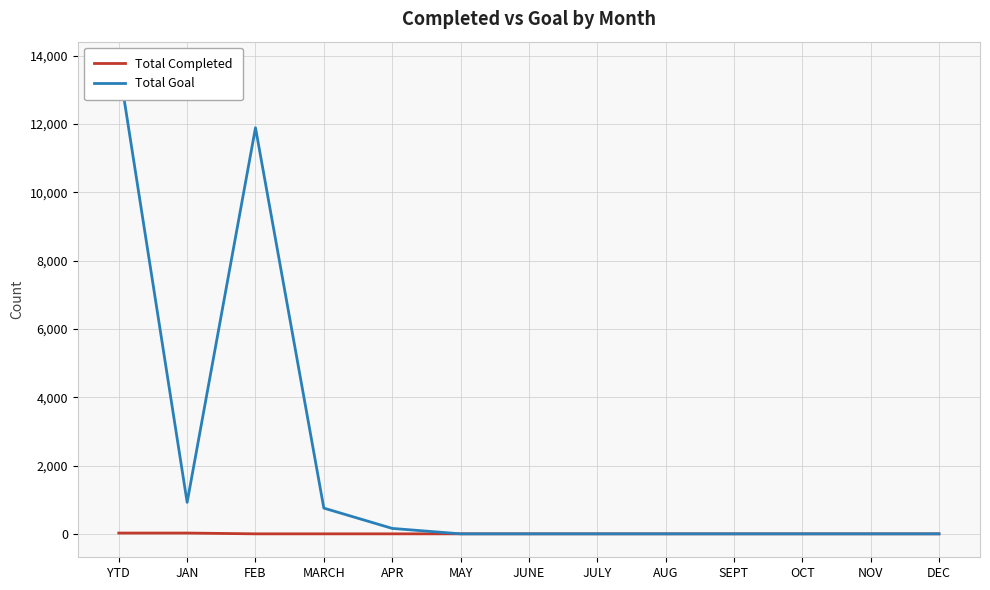

Which series changed the most between SEPT and DEC?

Total Completed